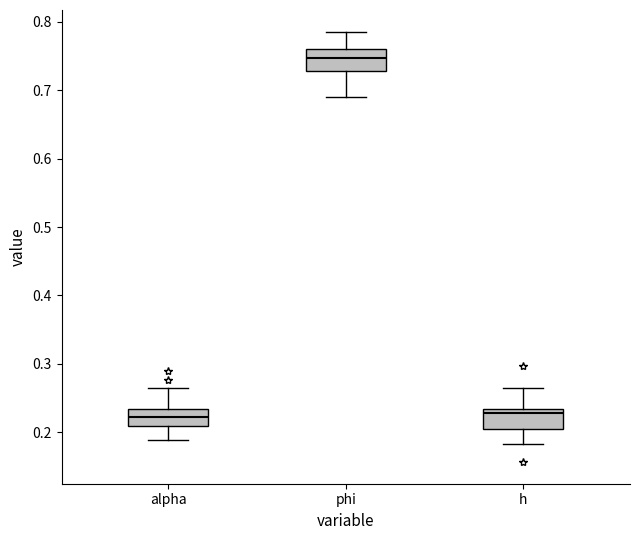

Where does the lower whisker of the box for h end on the y-axis? The values are not printed on the chart, so give them approximately, as read against the axis.

0.18